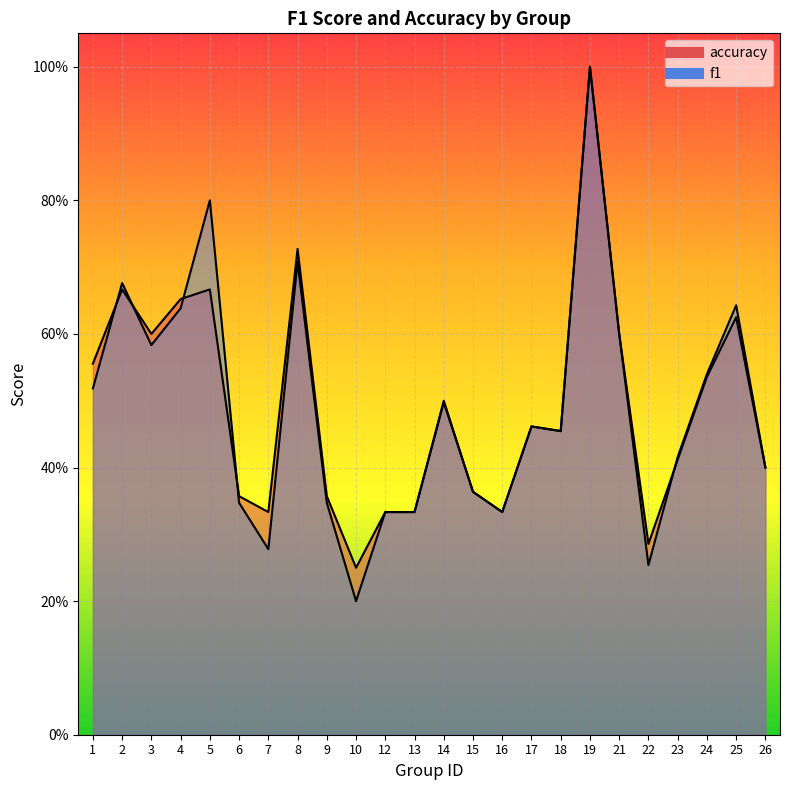

What is the lowest value of the f1 series?

0.2